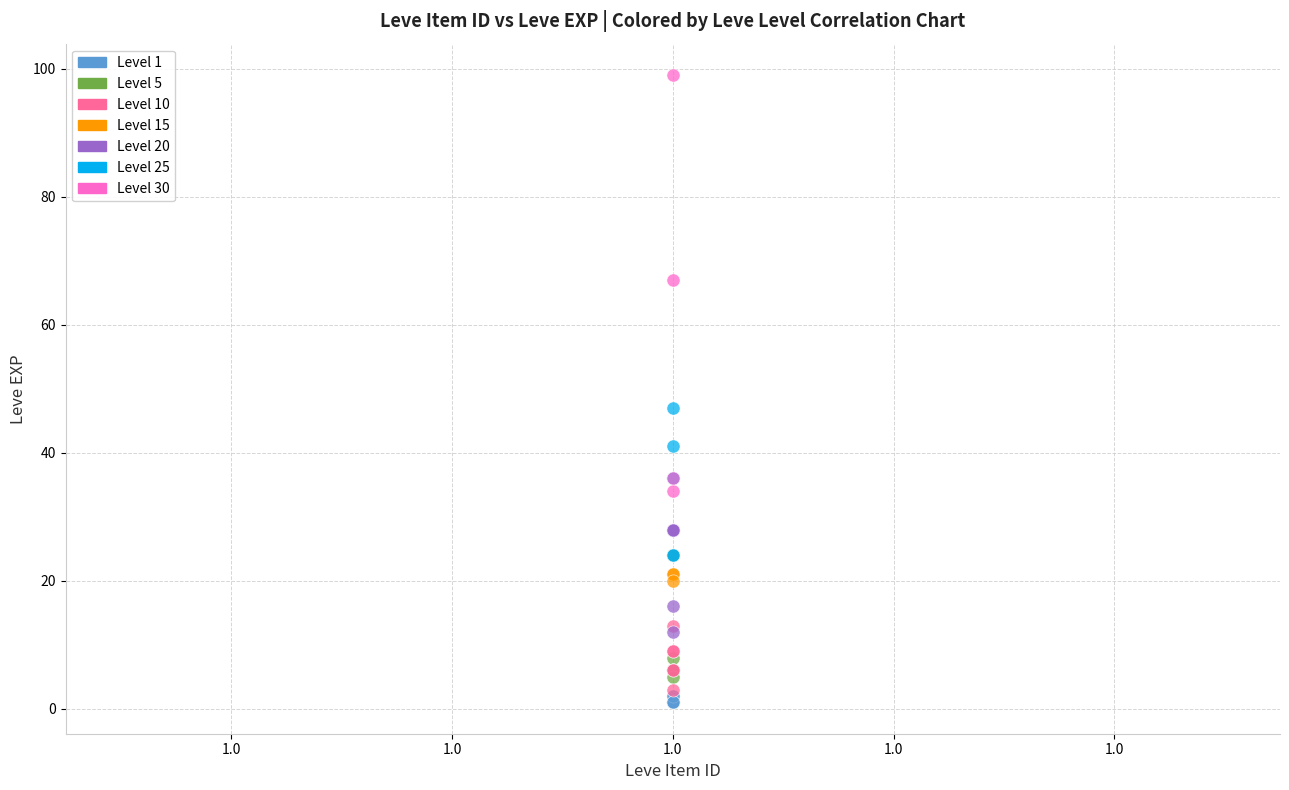

Which series has the widest spread of Y values?

Level 30